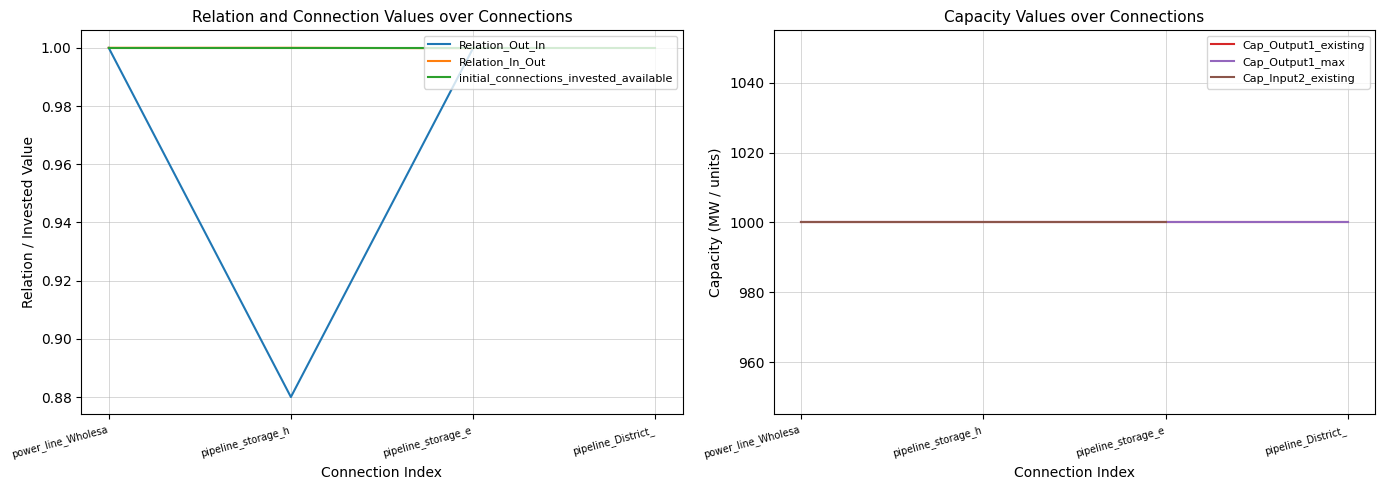

What is the difference between the highest and lowest values at pipeline_storage_e?

999.0